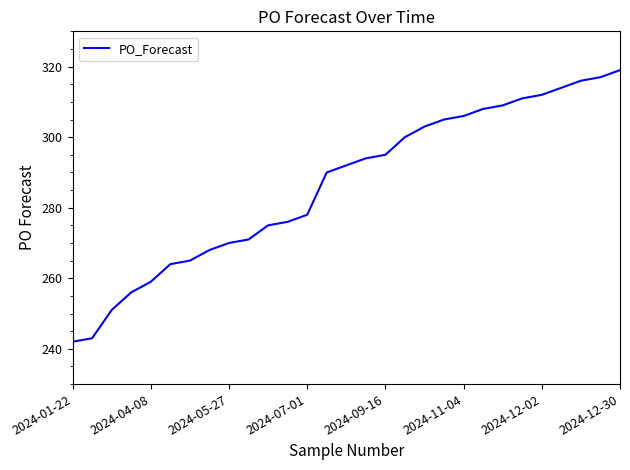

What is the maximum value shown in the chart?

319